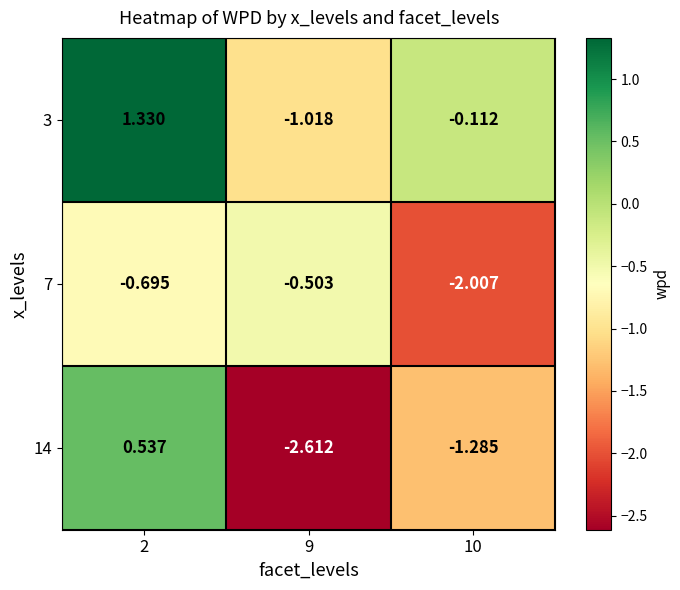

What is the spread (max minus min) of values at 2?

2.0